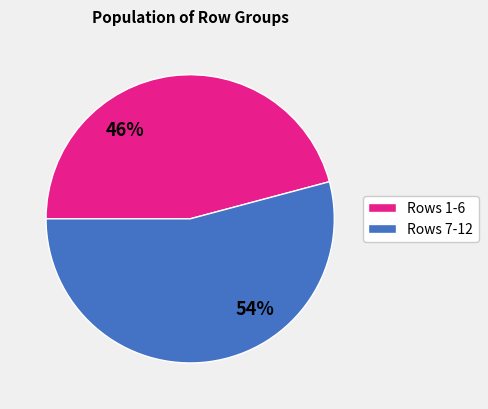

To the nearest percent, what is the average slice percentage?

50%